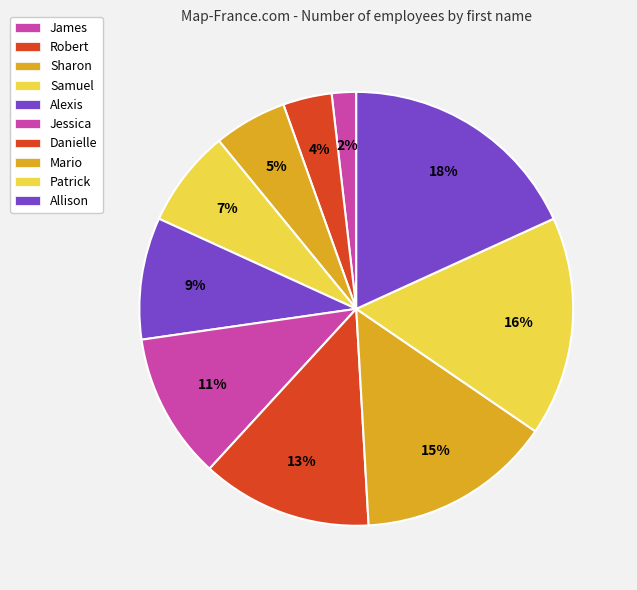

Rank the categories by value from highest to lowest.

Allison, Patrick, Mario, Danielle, Jessica, Alexis, Samuel, Sharon, Robert, James